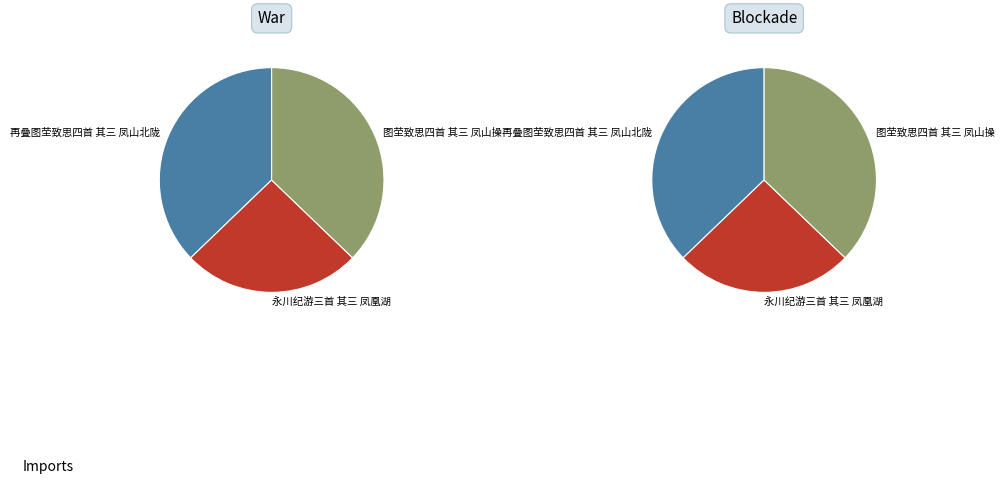

Is there any slice that represents more than half of the pie?

No